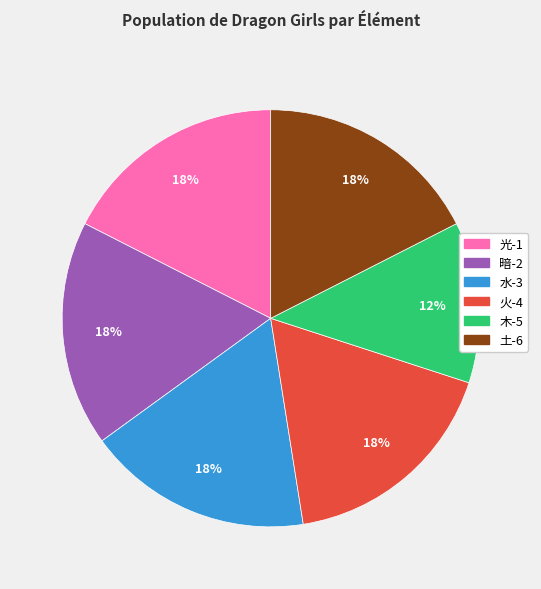

Is there a majority slice in this chart?

No